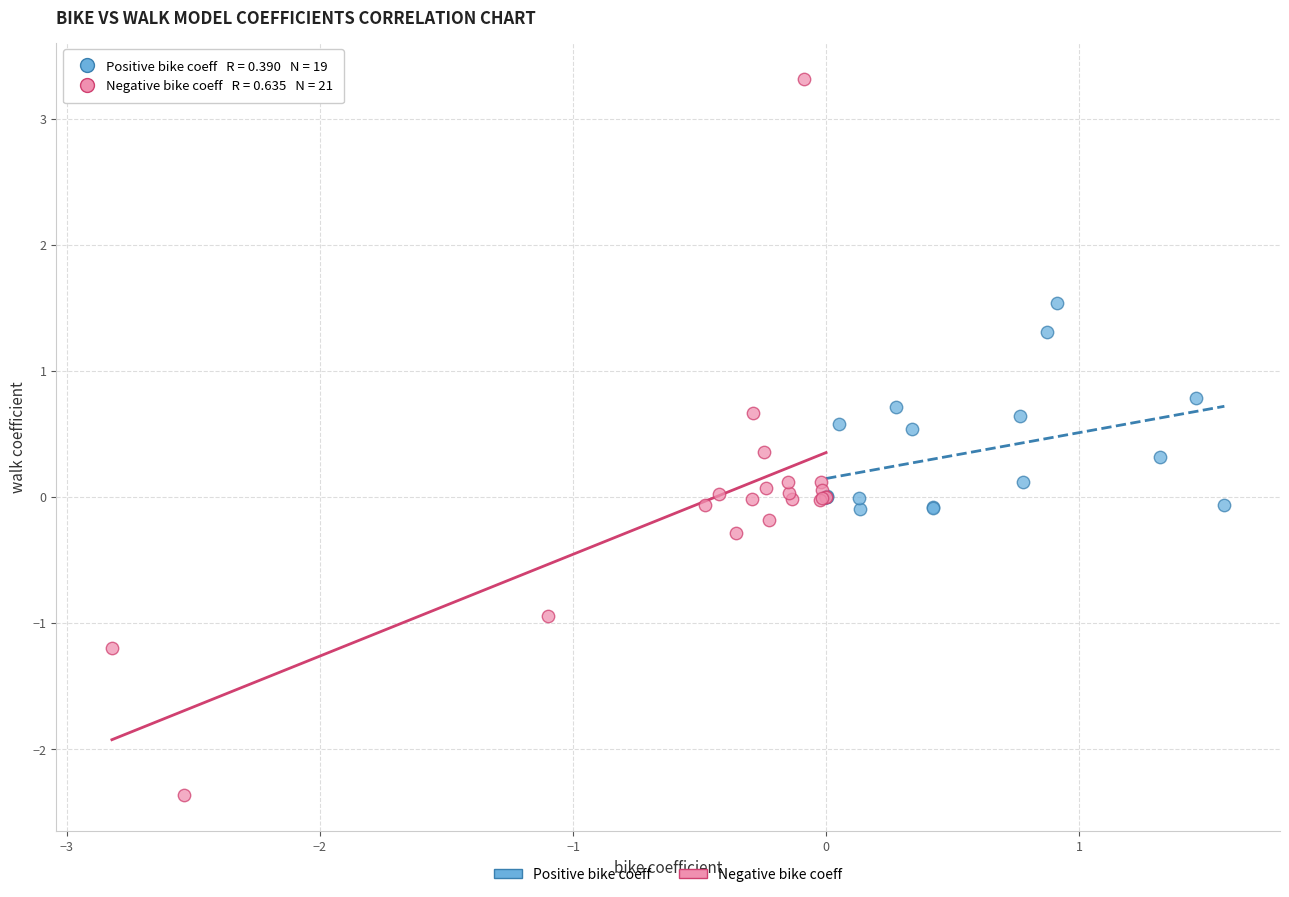

What are all the series names shown in the legend?

Positive bike coeff, Negative bike coeff